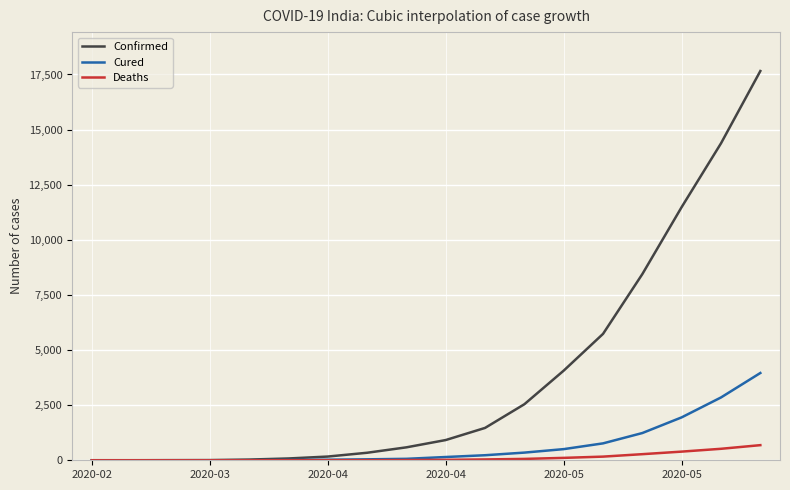

Which series has the largest total across all categories?

Confirmed